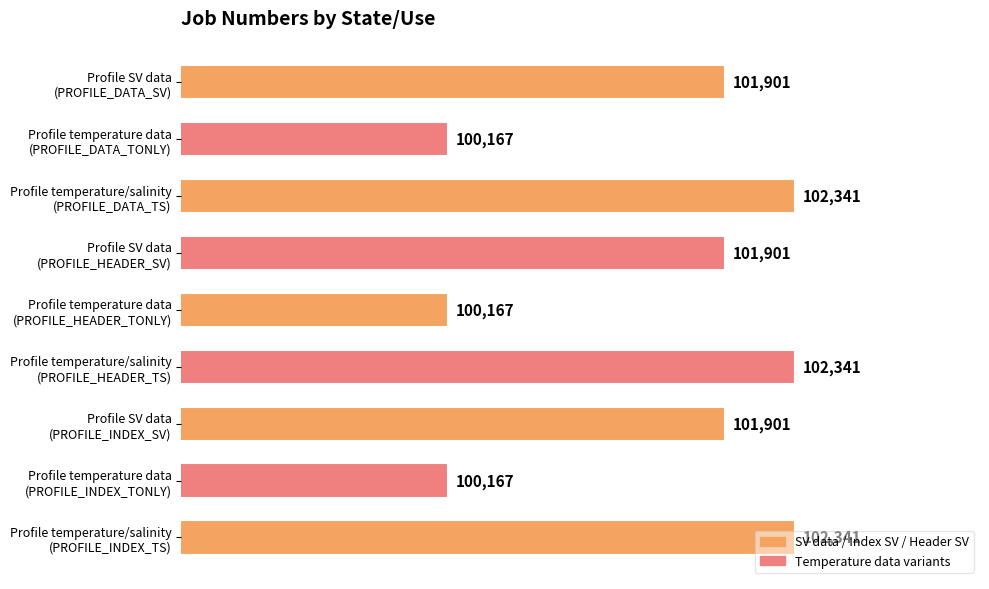

What is the value of the 4th bar from the top?

101901